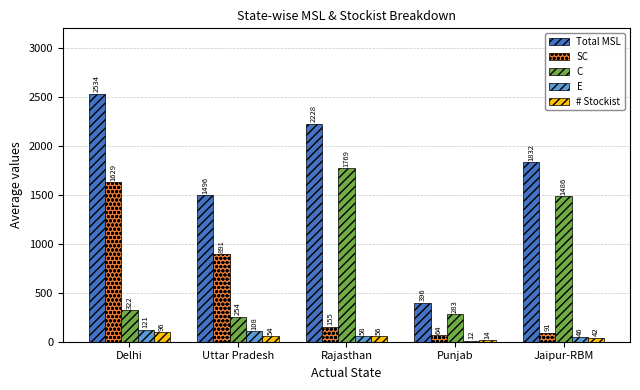

How many bars are there in each group?

5